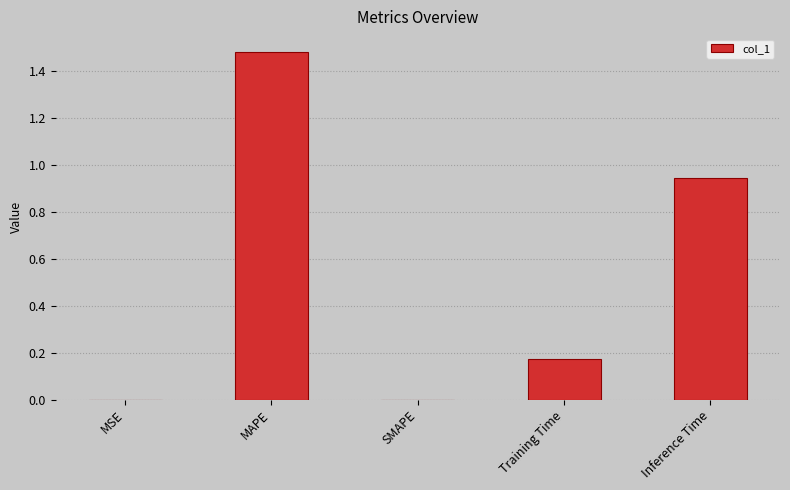

Which category has the highest value across all series?

MAPE